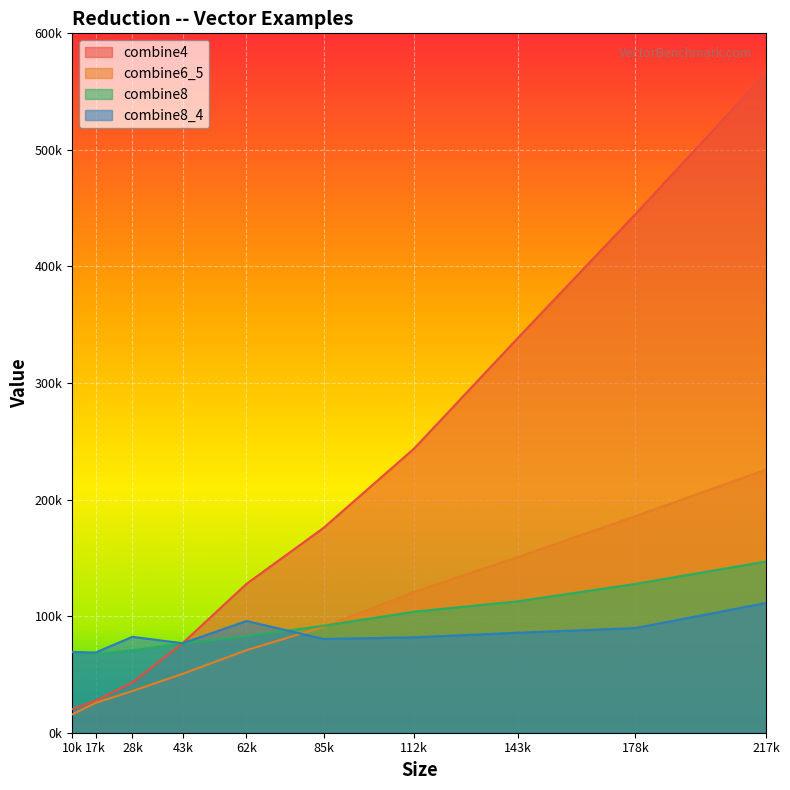

True or false: combine4 and combine6_5 cross at least once.

False